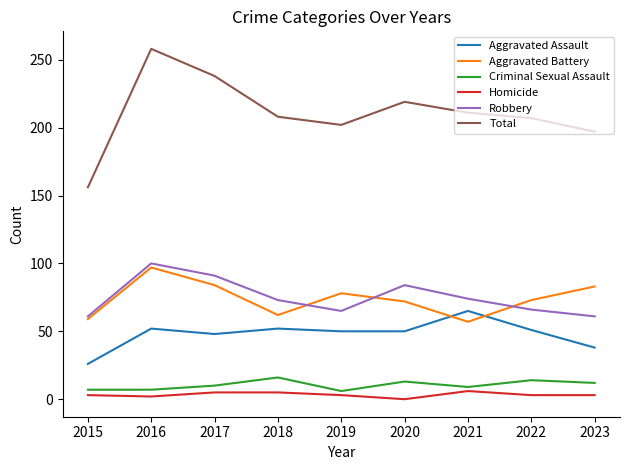

Which series has the largest range (max minus min)?

Total